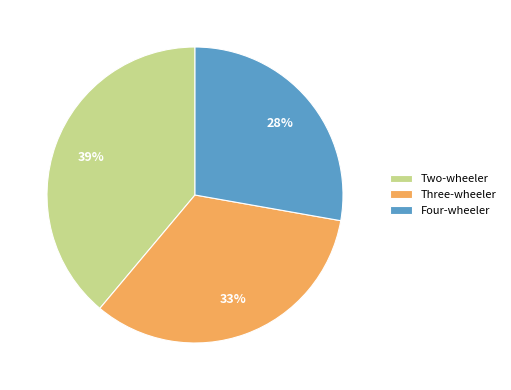

True or false: Two-wheeler accounts for 27% of the total.

False